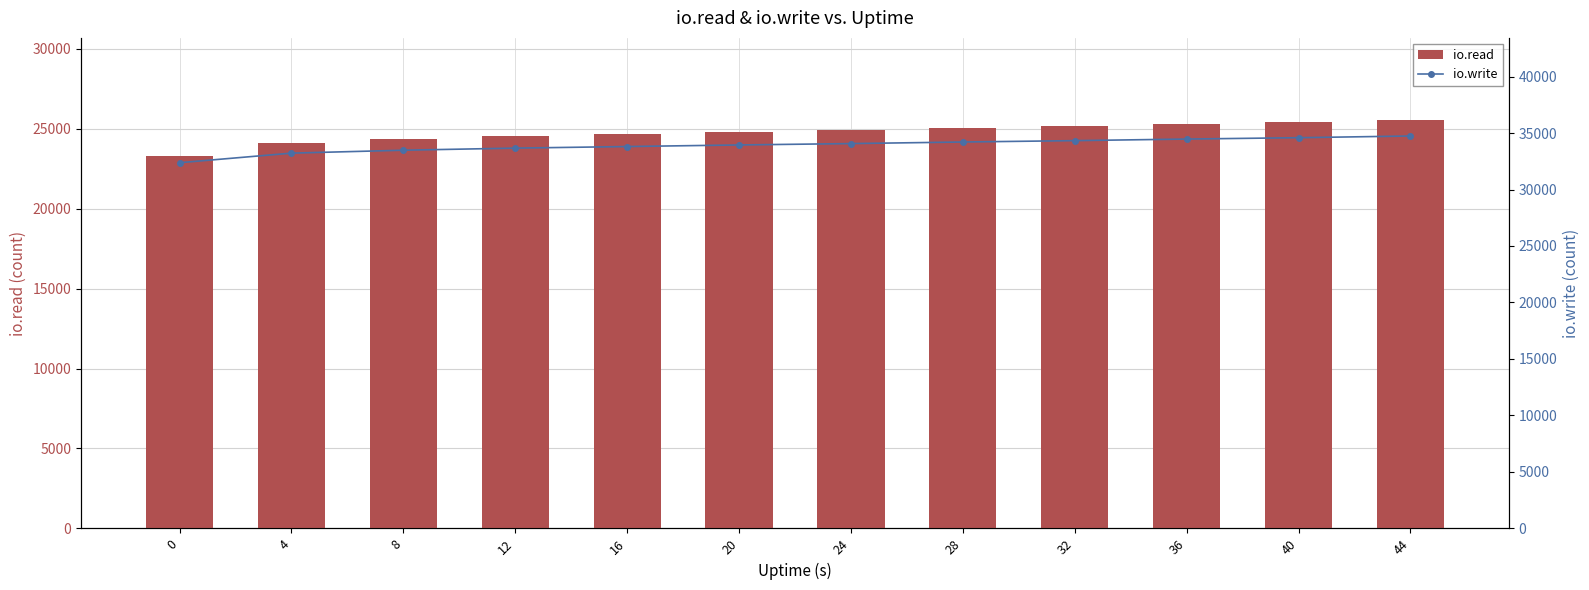

Rank the series by their maximum value, from highest to lowest.

io.write, io.read